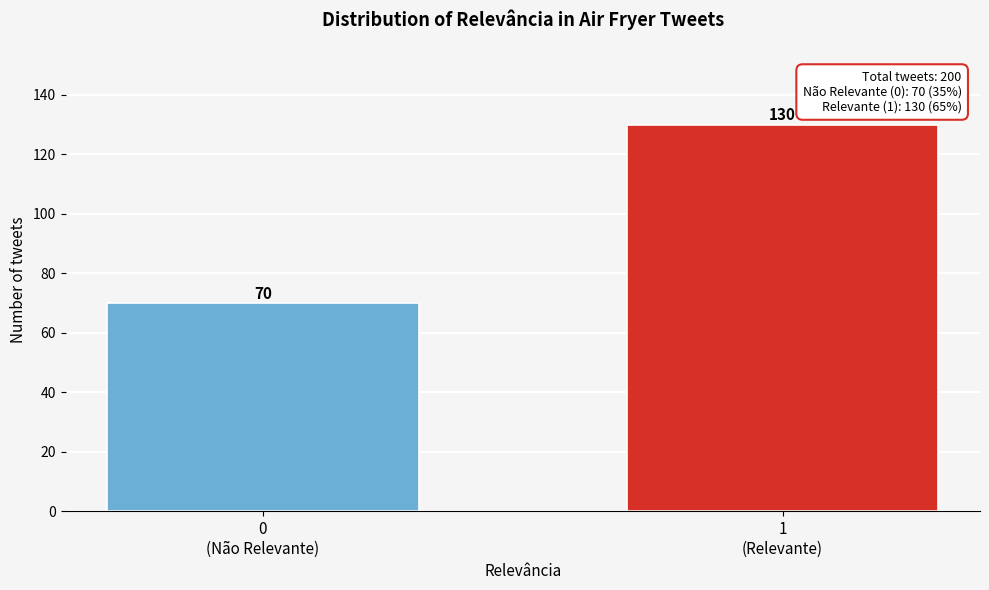

Reading left to right, extract all data points from this chart.

70	130